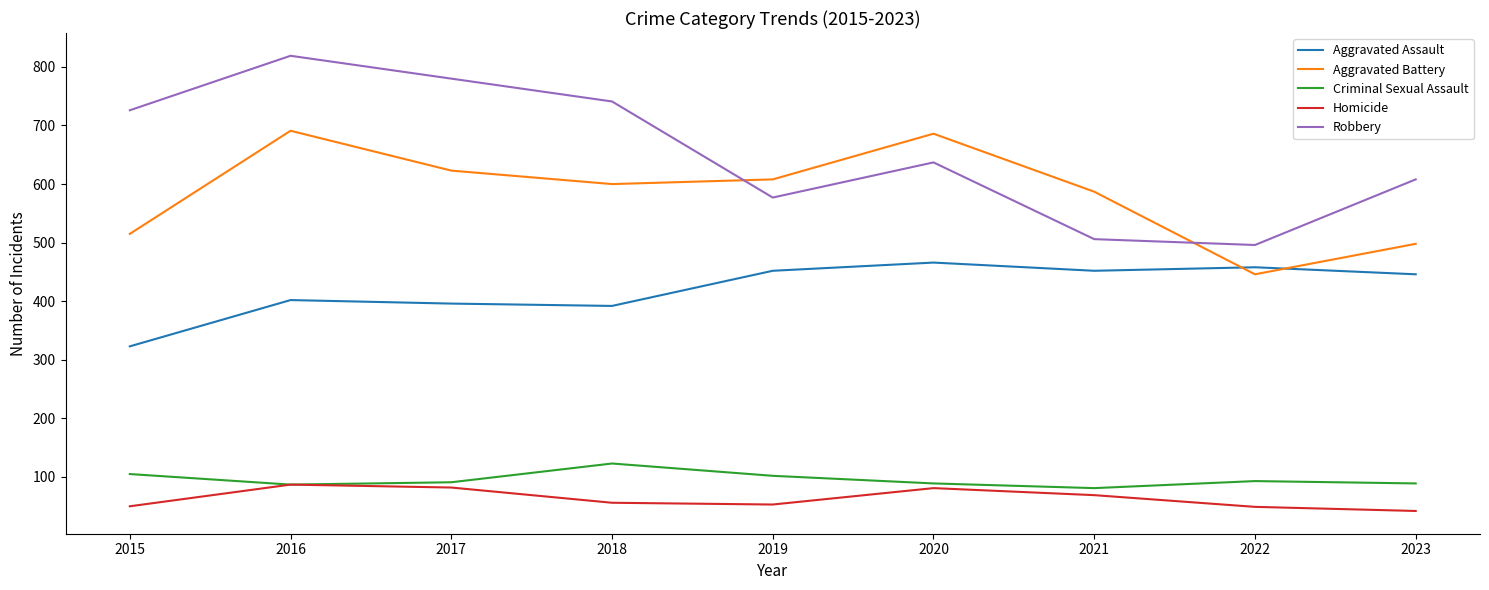

Is it true that Robbery equals 496 at 2022?

True